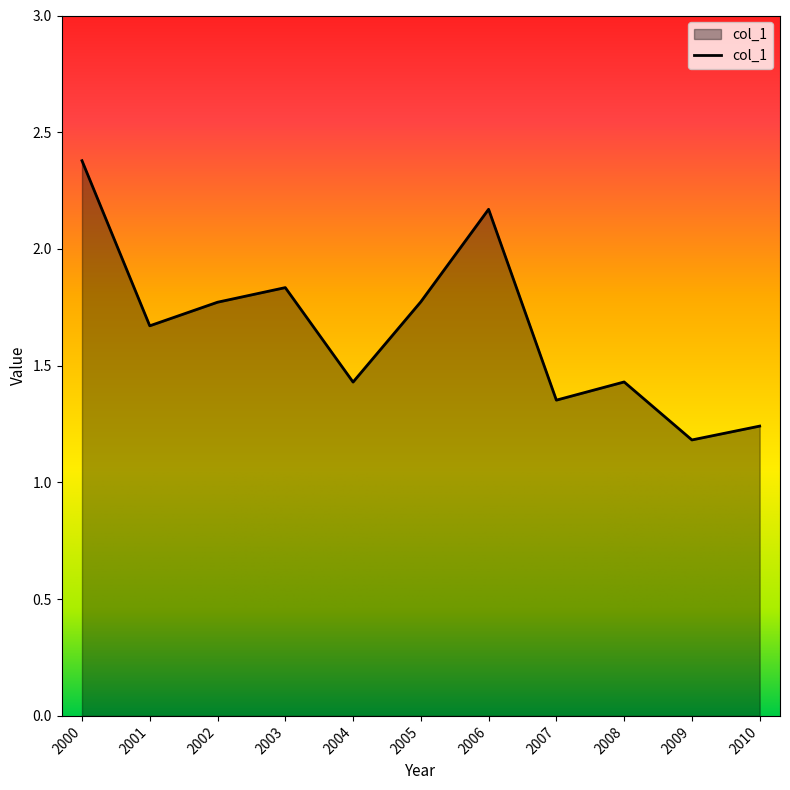

Which label corresponds to the largest value in the chart?

2000